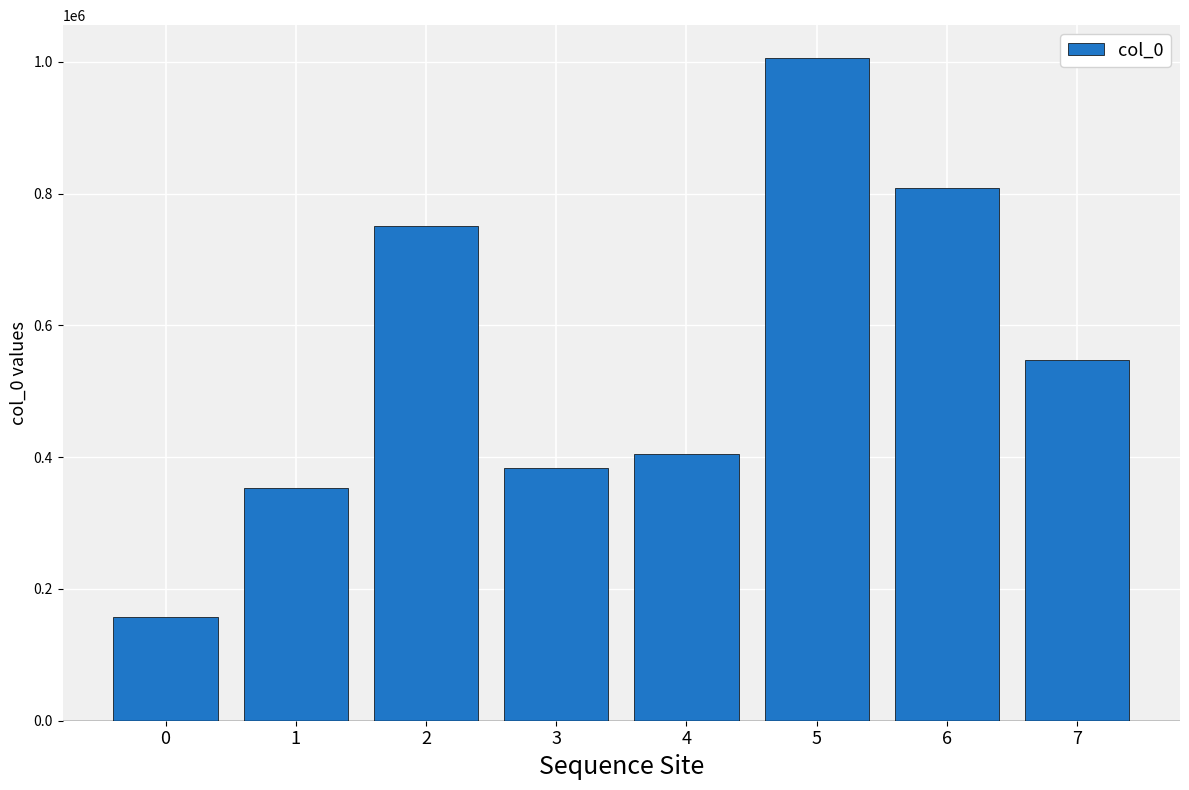

At which category does the chart reach its peak across all series?

5